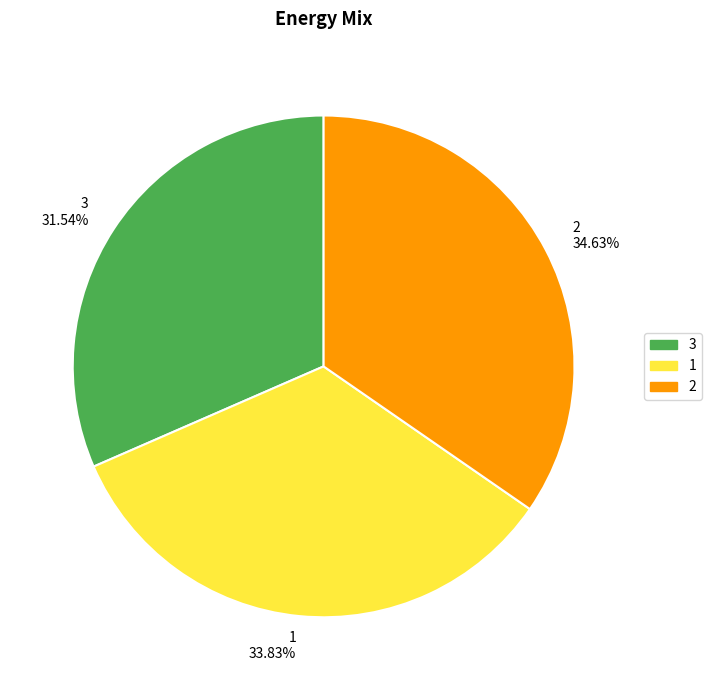

Which has a higher value, 1 or 2?

2